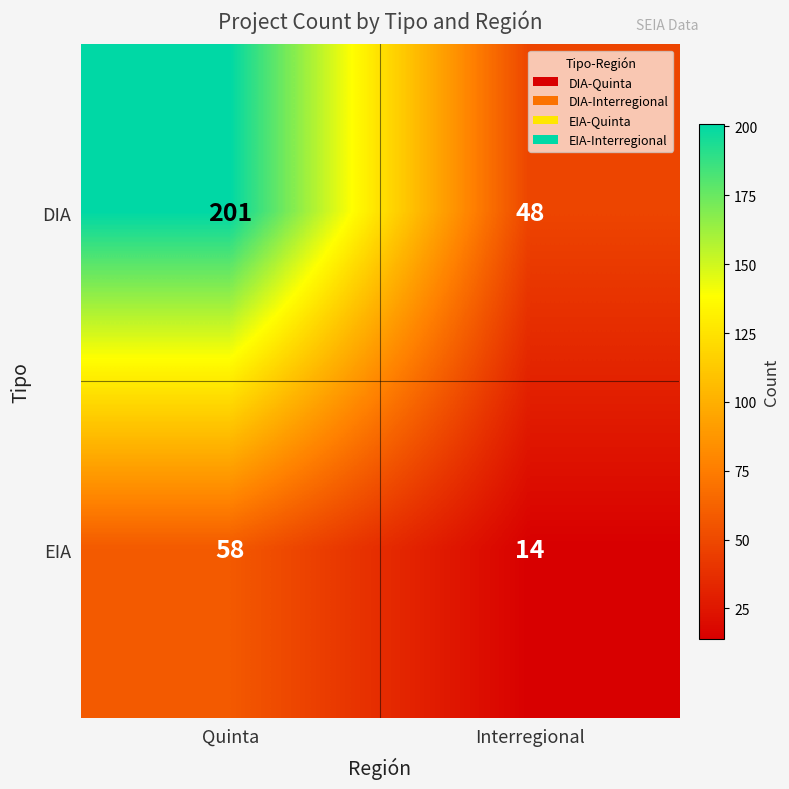

What is the difference between the DIA values at Quinta and Interregional?

153